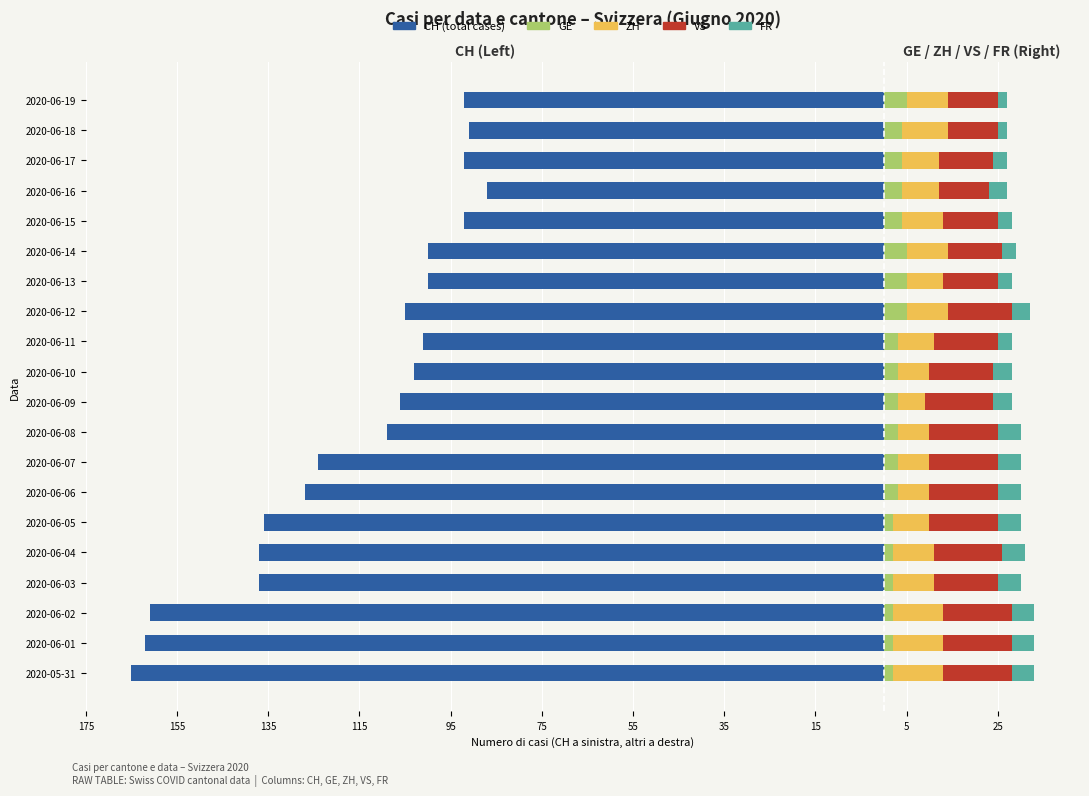

How many distinct data groups are displayed?

5